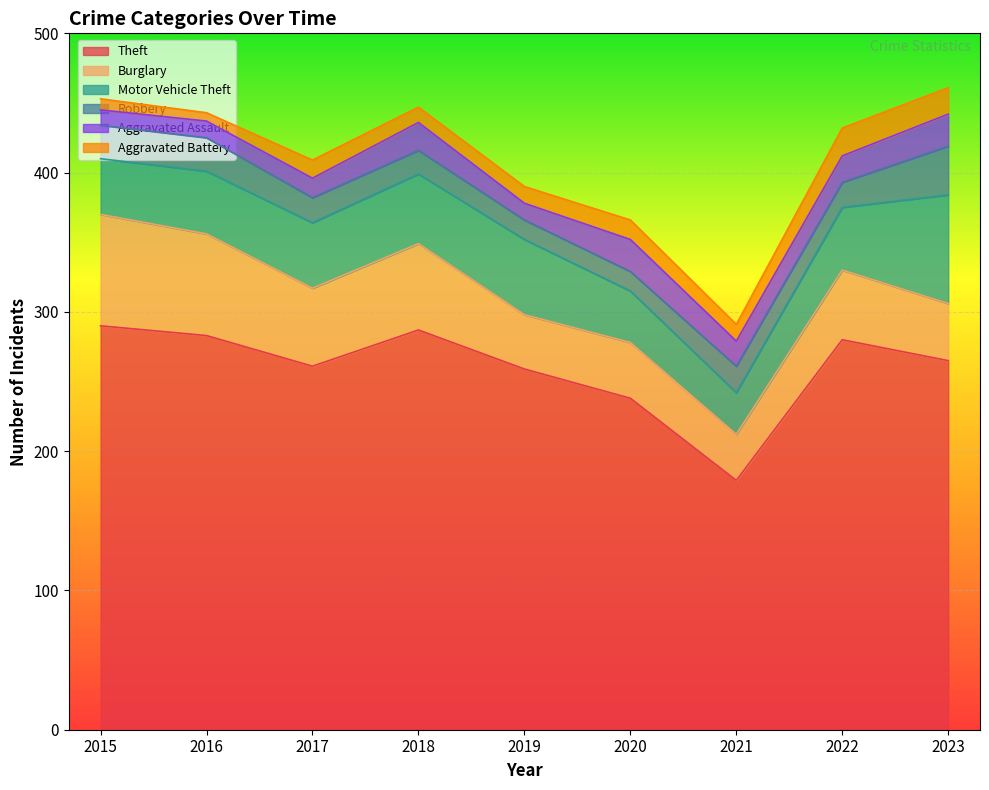

What is the difference between the second highest and minimum values in the Aggravated Assault series?

12